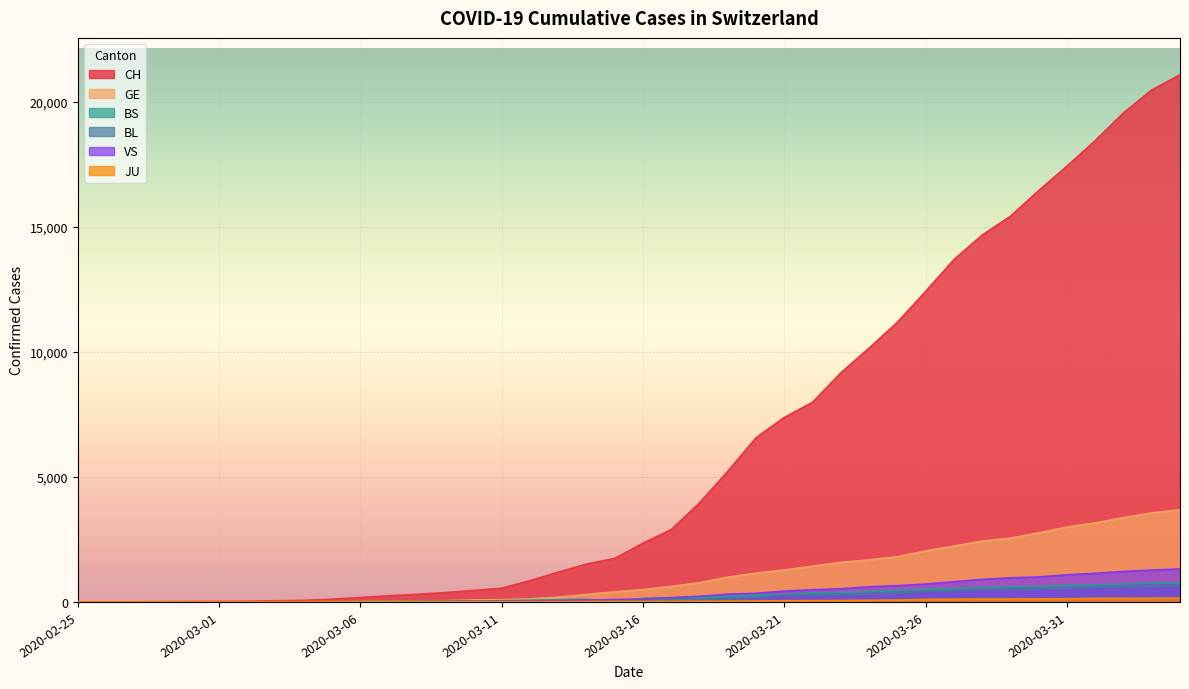

At 2020-03-07, list the series in order from smallest to largest.

VS, JU, BL, BS, GE, CH